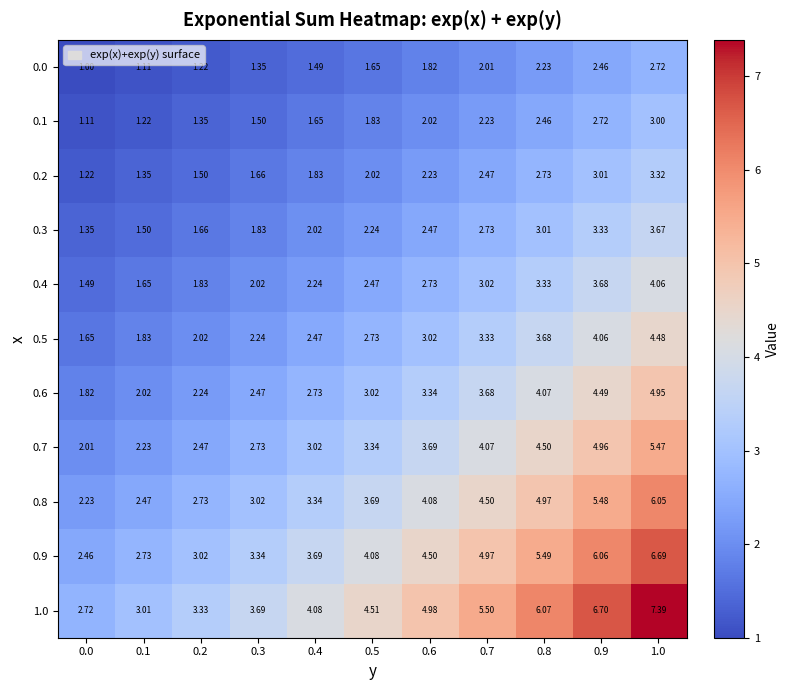

Is the value of 0.5 at 0.6 greater than the value of 0.1 at 0.4?

Yes